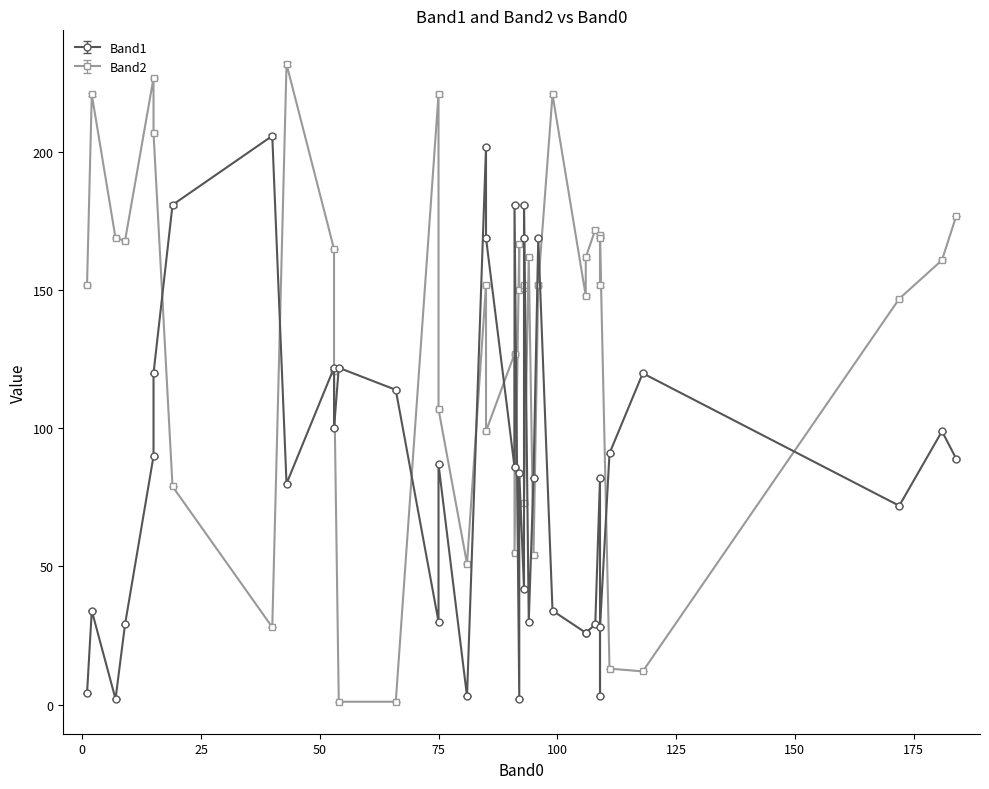

Rank the series by their average value, from highest to lowest.

Band2, Band1